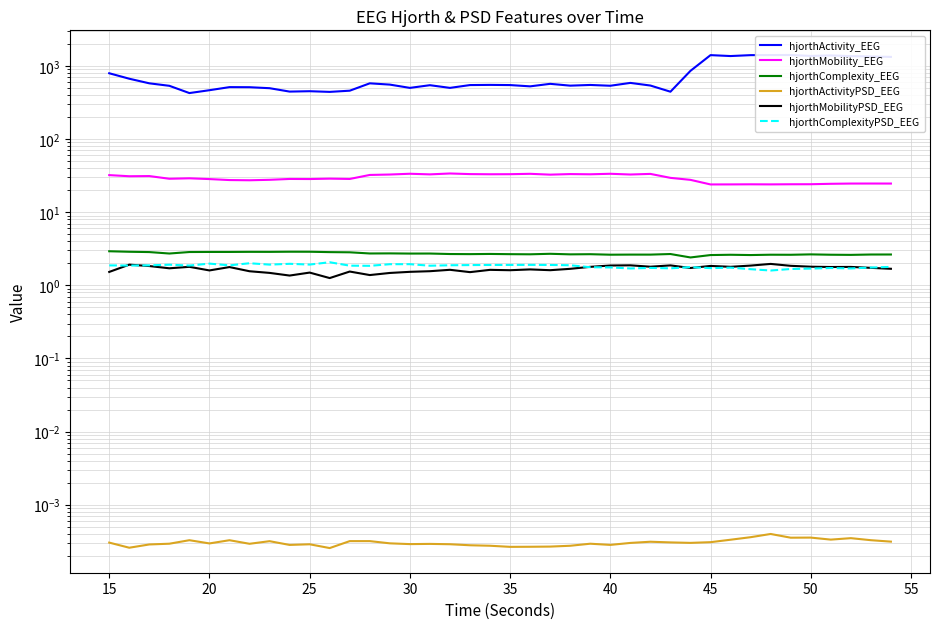

Is the value of hjorthActivityPSD_EEG at 29 greater than the value of hjorthComplexityPSD_EEG at 30?

No